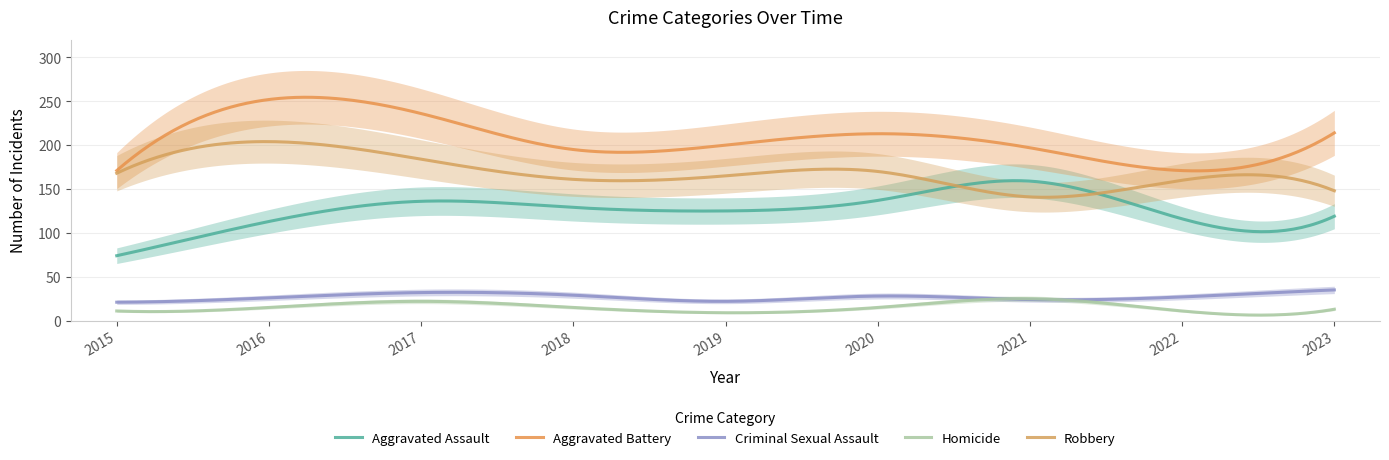

How many lines are shown in the chart?

5